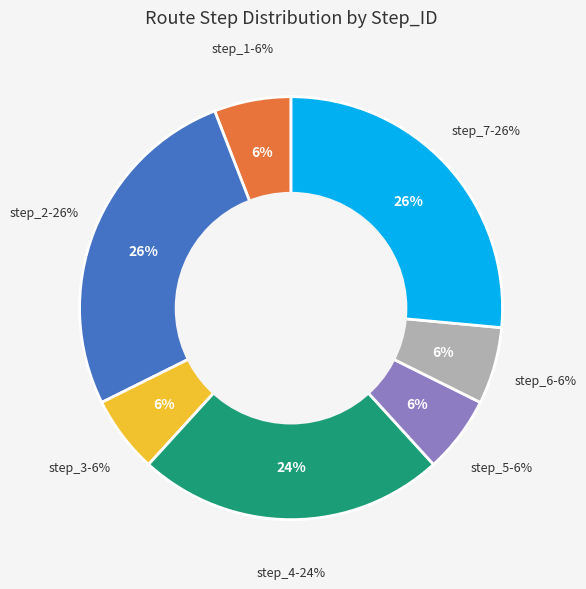

Does 18 represent more than half of the total?

No